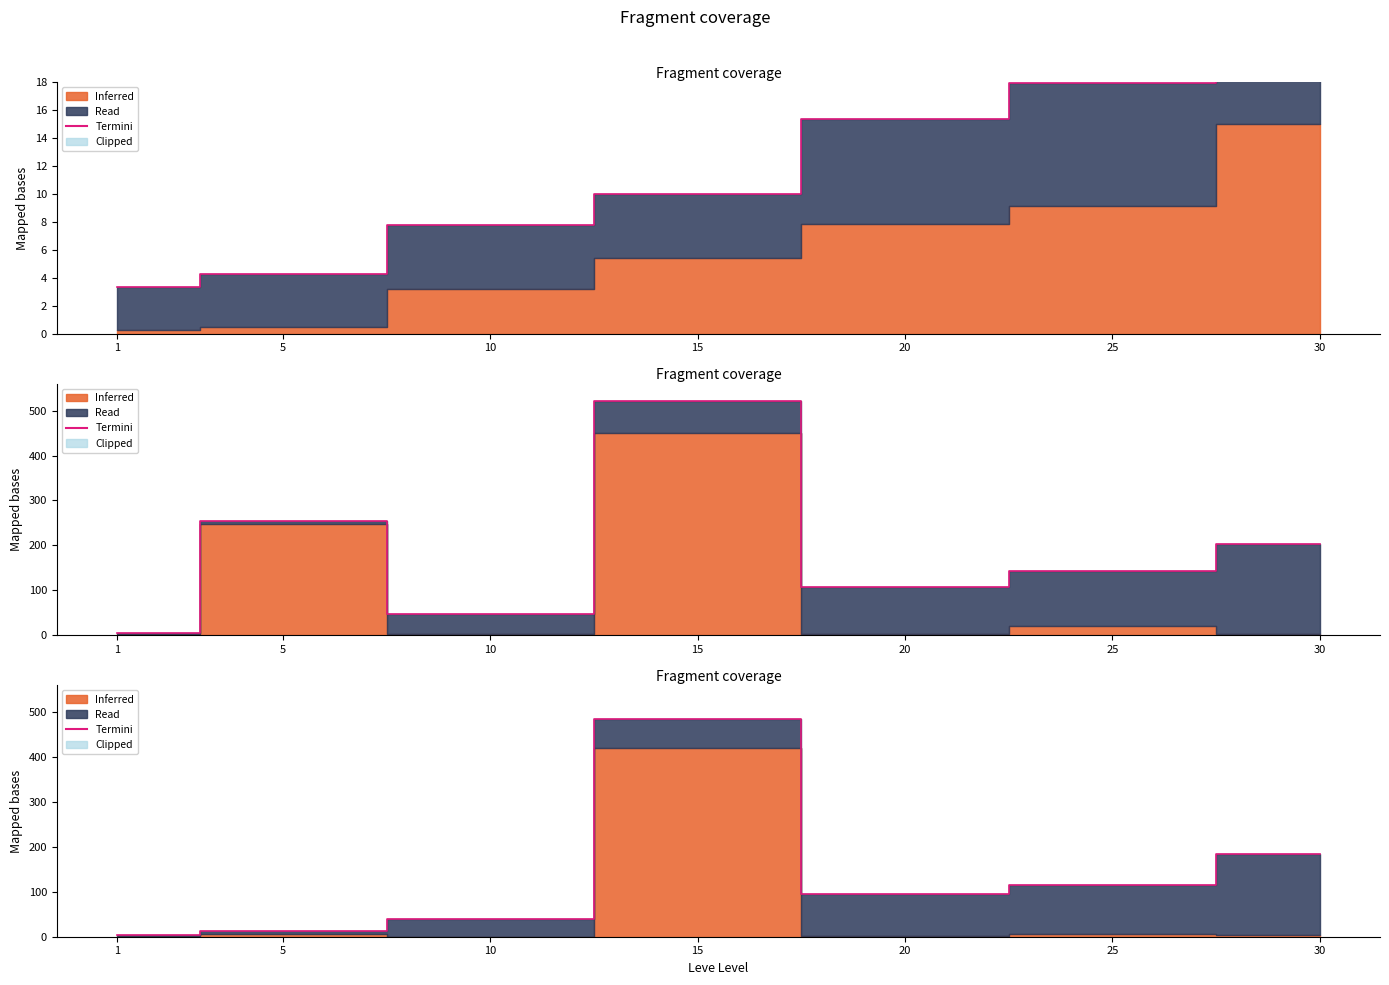

Where is the first local maximum?

15